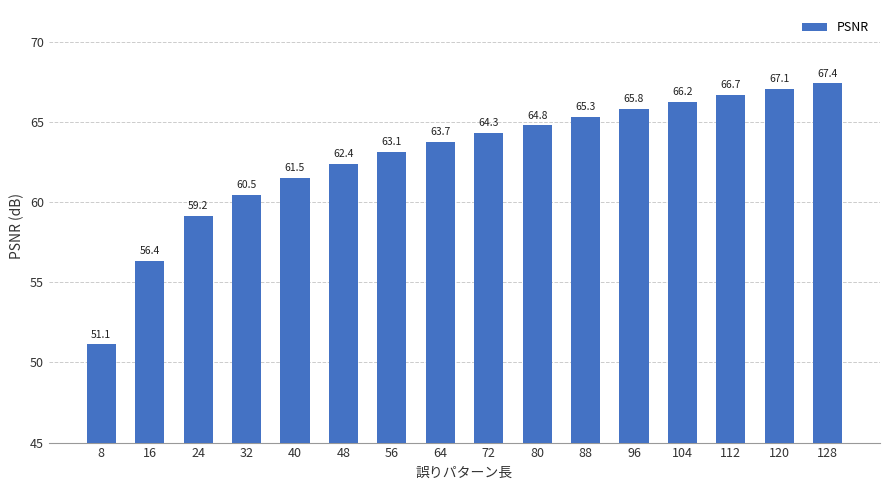

At which label is the value closest to 59?

24